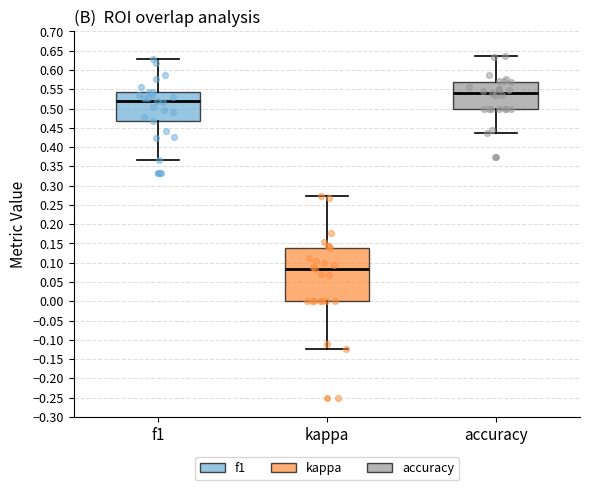

Which box is the tallest, from its lower edge to its upper edge?

kappa